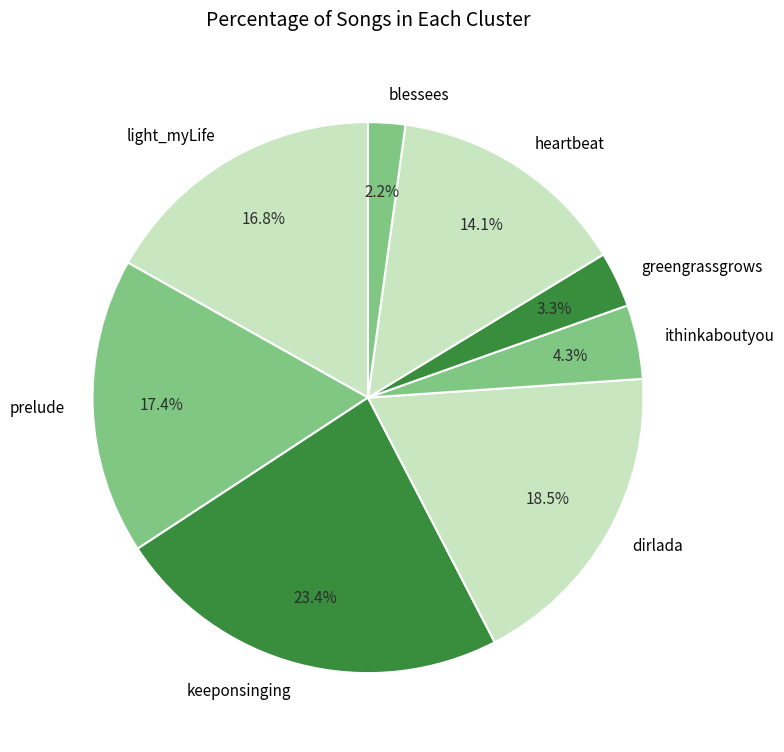

Rank the categories by value from highest to lowest.

keeponsinging, dirlada, prelude, light_myLife, heartbeat, ithinkaboutyou, greengrassgrows, blessees